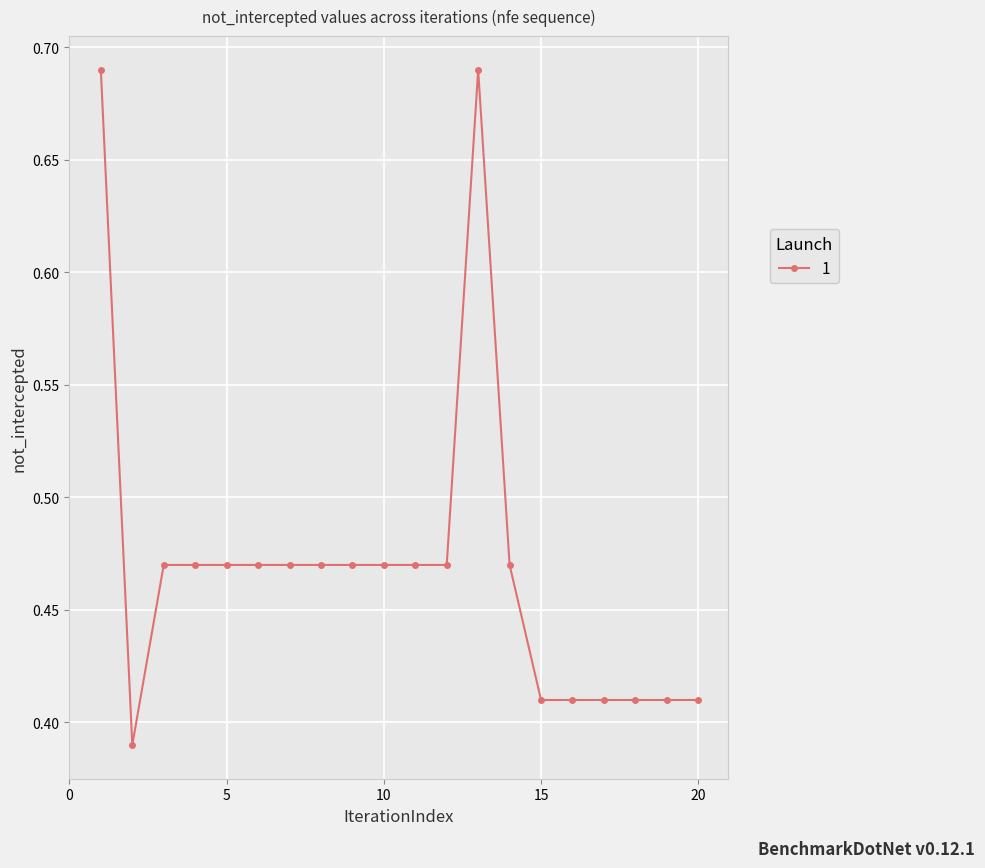

How many lines are shown in the chart?

1